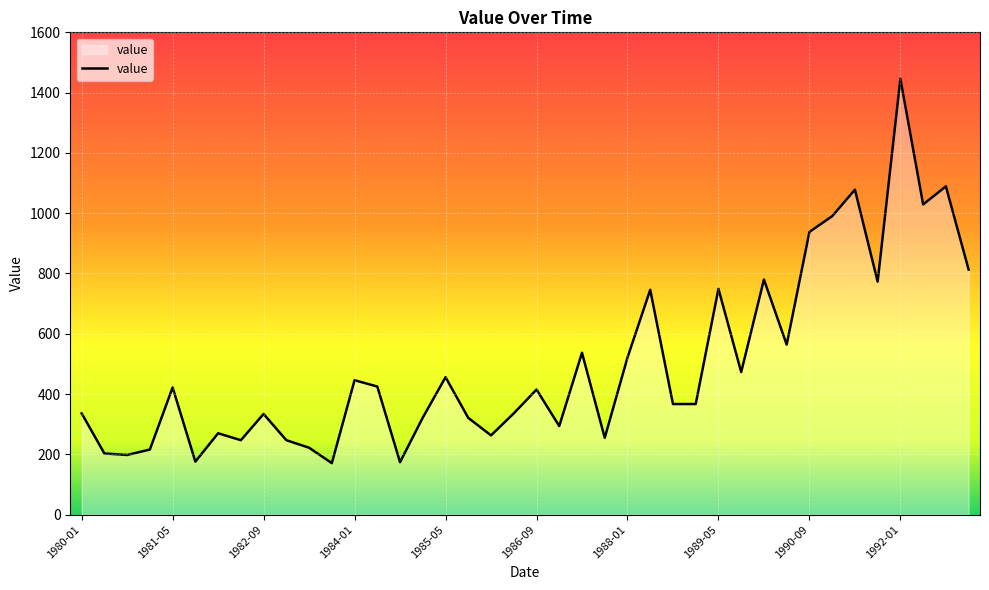

What is the minimum value shown in the chart?

171